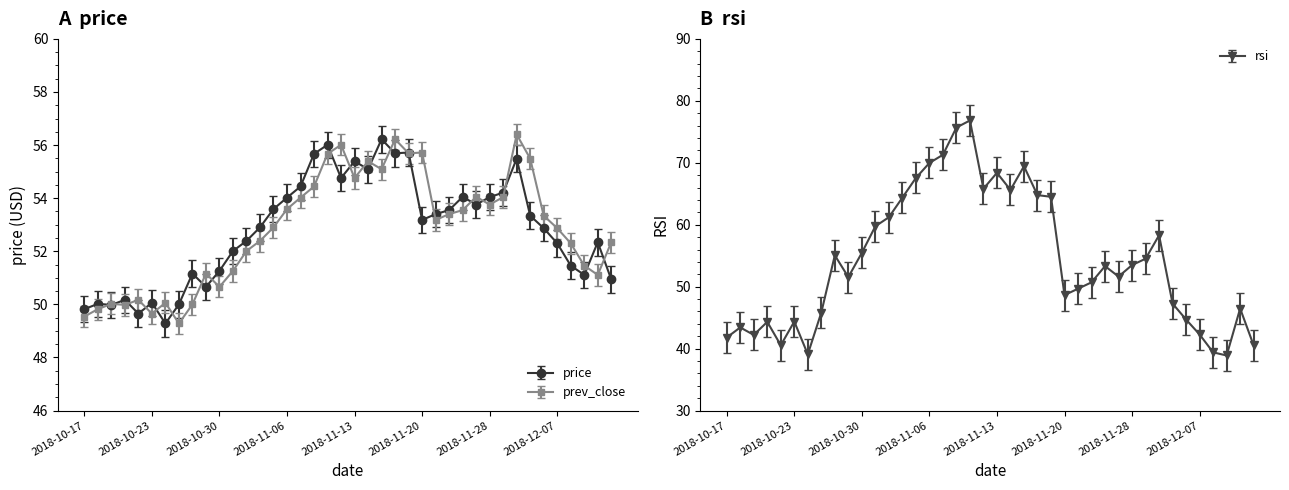

Reading left to right, extract all data points from this chart.

price: 49.8	50.0	50.0	50.2	49.6	50.1	49.3	50.0	51.2	50.7	51.3	52.0	52.4	52.9	53.6	54.0	54.4	55.7	56.0	54.8	55.4	55.1	56.2	55.7	55.7	53.2	53.4	53.5	54.0	53.8	54.0	54.2	55.5	53.3	52.9	52.3	51.5	51.1	52.3	50.9
prev_close: 49.5	49.8	50.0	50.0	50.2	49.6	50.1	49.3	50.0	51.2	50.7	51.3	52.0	52.4	52.9	53.6	54.0	54.4	55.7	56.0	54.8	55.4	55.1	56.2	55.7	55.7	53.2	53.4	53.5	54.0	53.8	54.0	56.4	55.5	53.3	52.9	52.3	51.5	51.1	52.3
rsi: 41.8	43.4	42.2	44.3	40.5	44.4	39.1	45.8	55.1	51.5	55.5	59.8	61.2	64.4	67.5	70.0	71.3	75.7	76.8	65.8	68.4	65.6	69.4	64.8	64.5	48.6	49.7	50.7	53.3	51.6	53.5	54.5	58.3	47.3	44.7	42.3	39.4	38.9	46.5	40.5